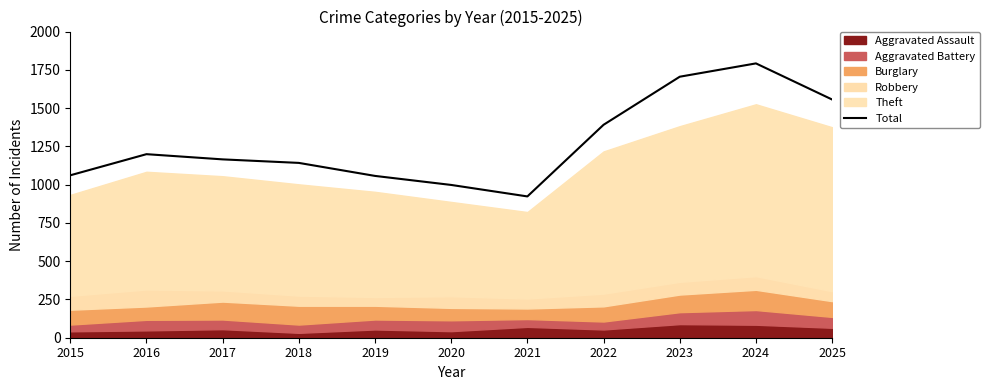

At which label is the value closest to 1357?

2022